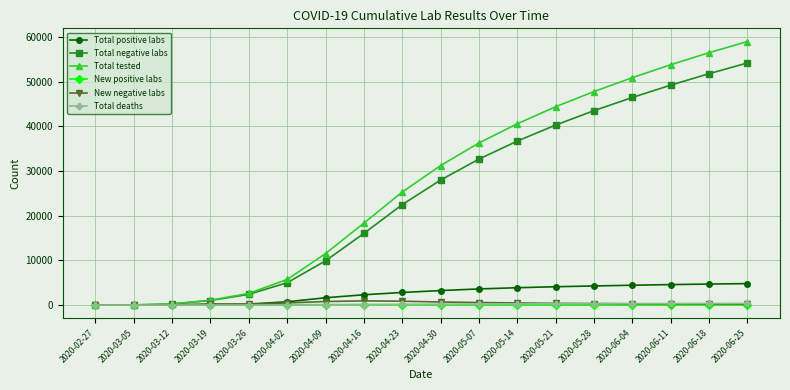

What position from the right is 2020-06-25?

1